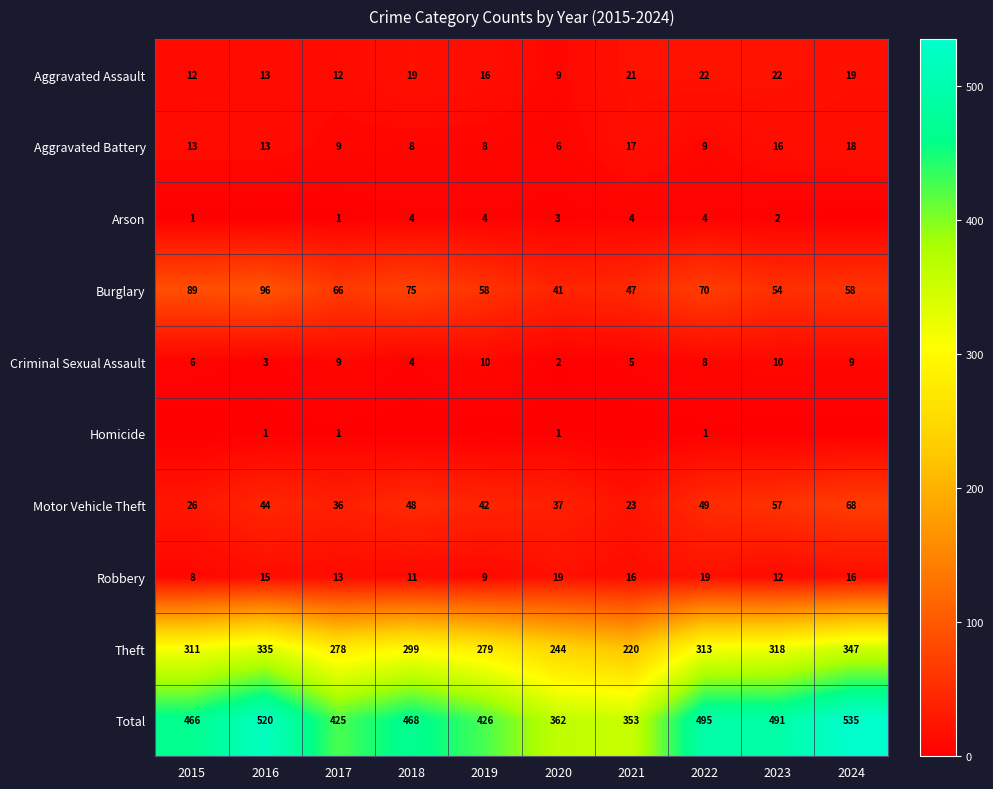

What is the total value across all series at 2017?

850